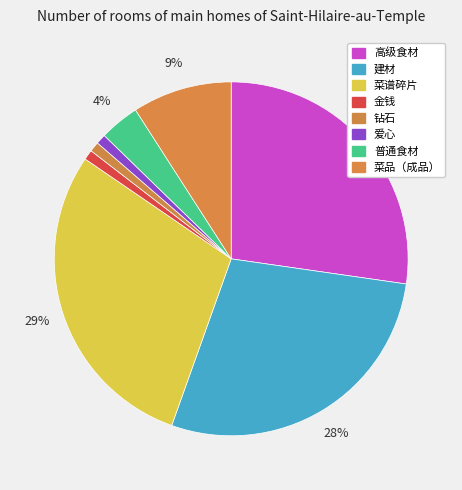

Is there a majority slice in this chart?

No